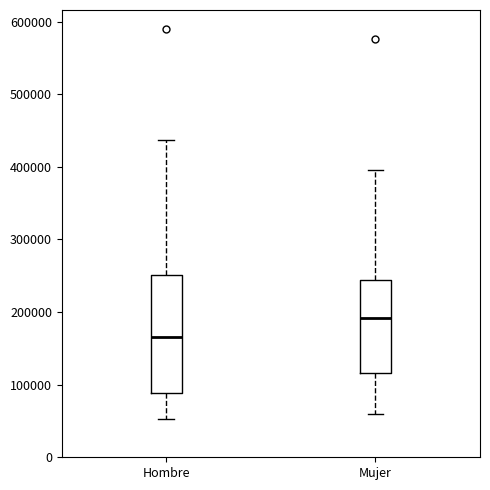

Where does the upper whisker of the box for Mujer end on the y-axis? The values are not printed on the chart, so give them approximately, as read against the axis.

400000